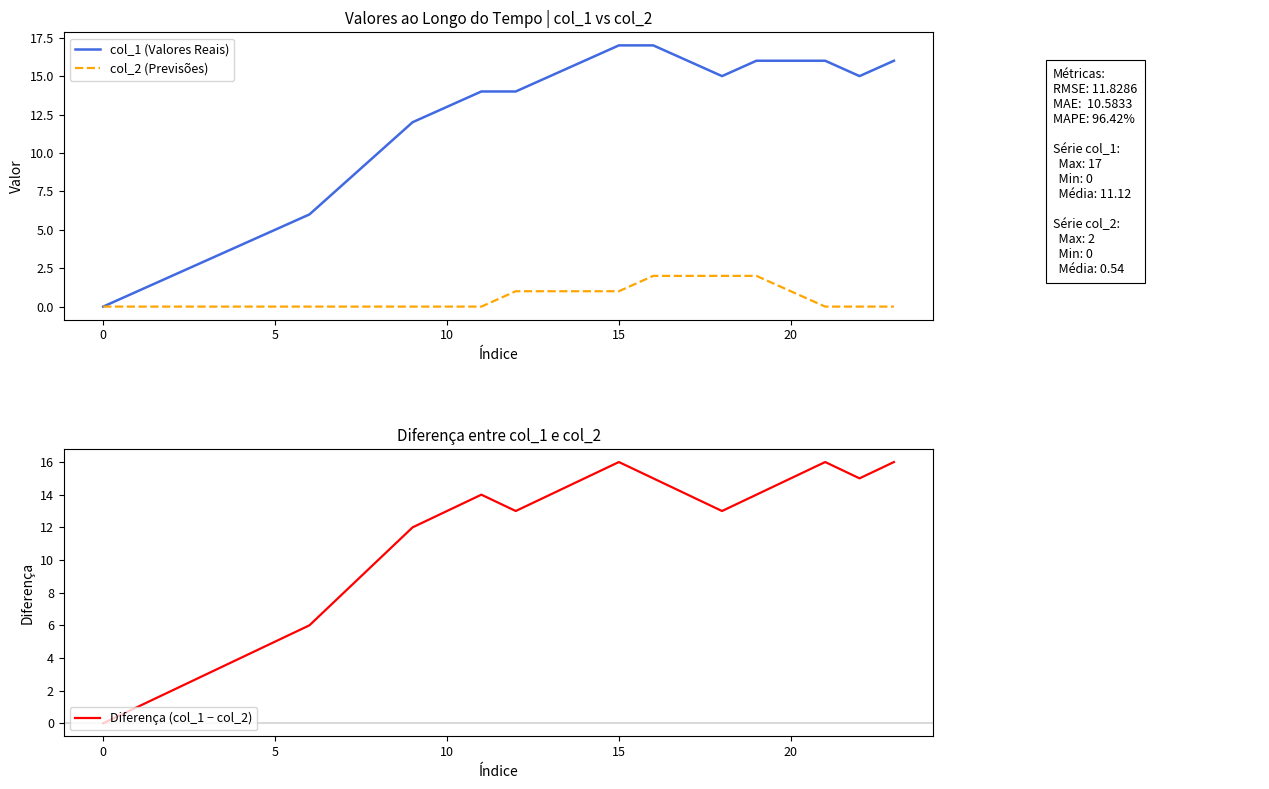

What is the label of the 2nd point from the right?

22